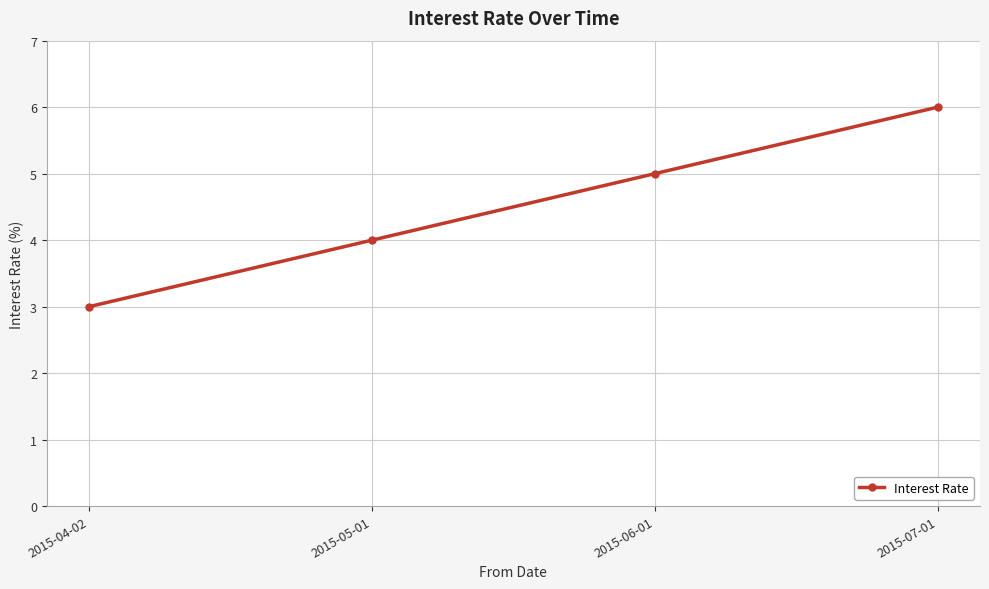

What is the label of the 1st point from the left?

2015-04-02